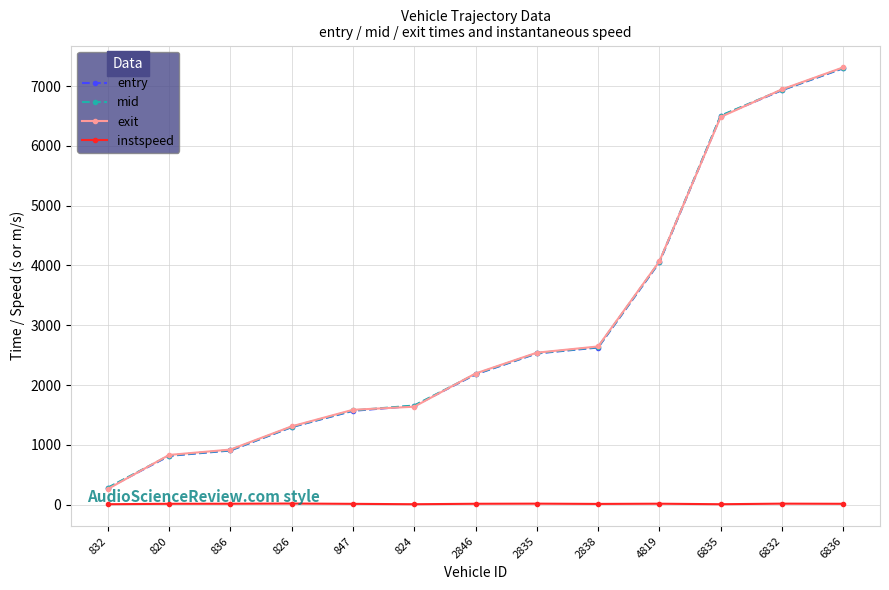

What is the difference between the second highest and minimum values in the entry series?

6659.6